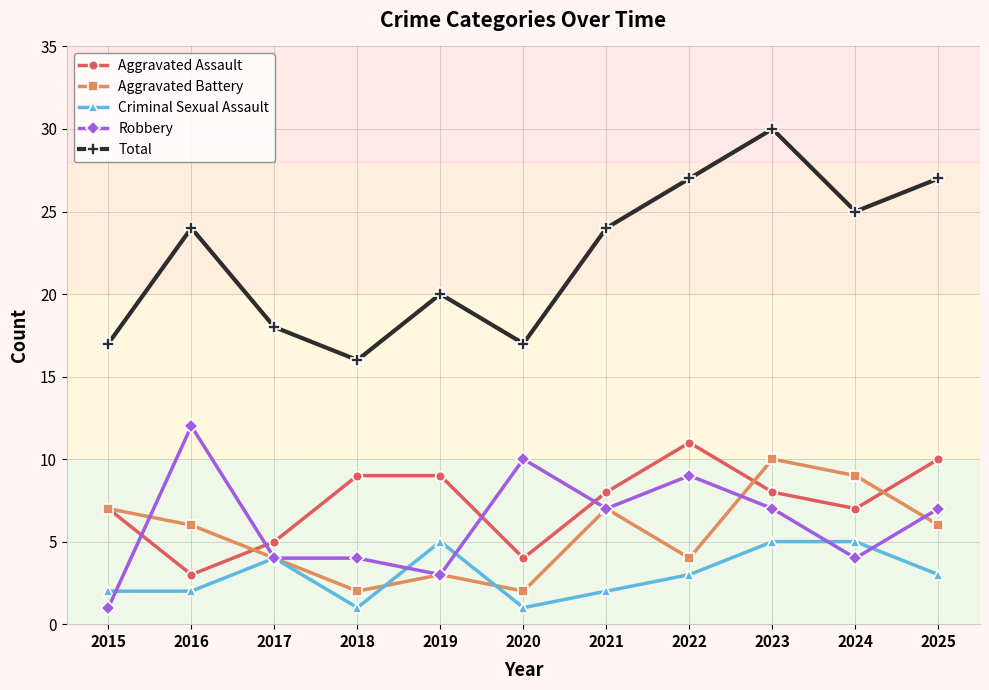

At 2020, list the series in order from largest to smallest.

Total, Robbery, Aggravated Assault, Aggravated Battery, Criminal Sexual Assault